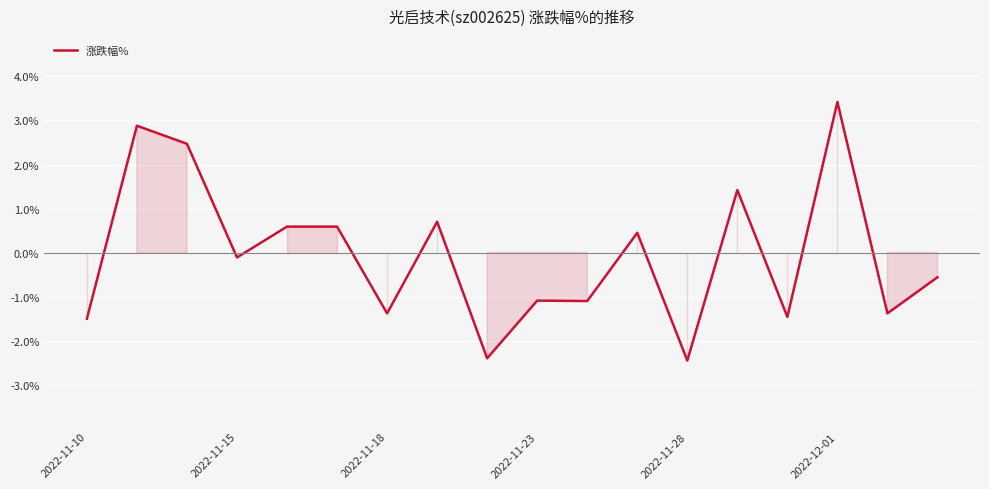

Count the number of data series in this chart.

1